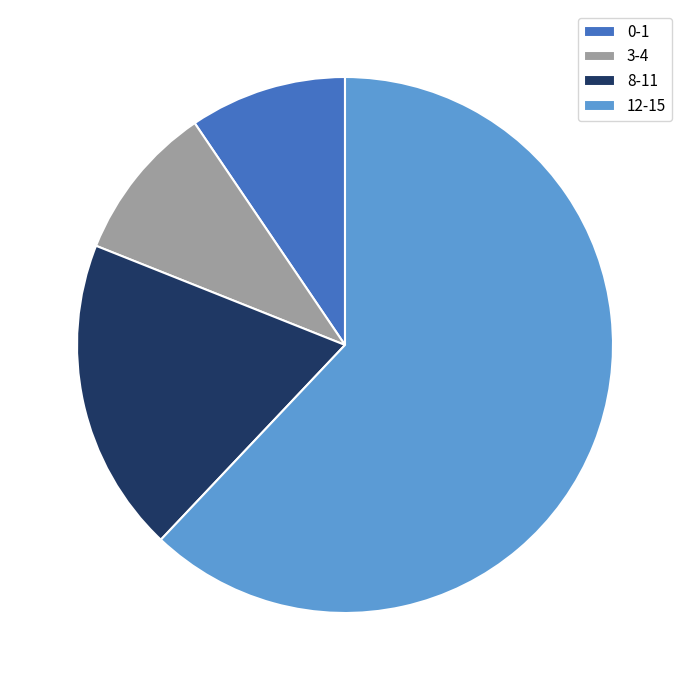

Which category has the biggest portion of the pie?

12-15